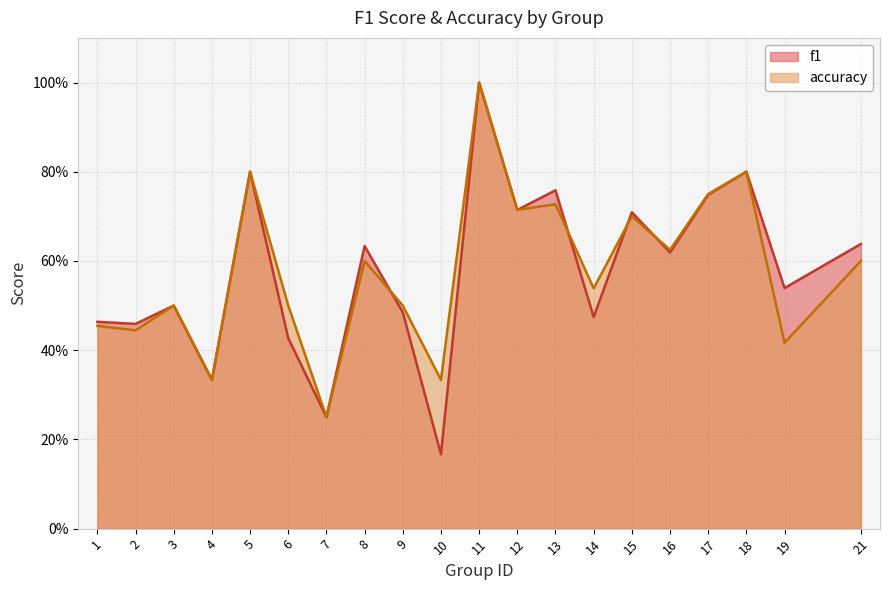

What is the difference between the maximum and minimum values in the f1 series?

0.8